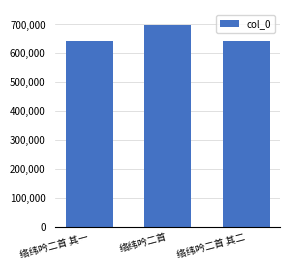

What is the change in value from 络纬吟二首 其一 to 络纬吟二首?

+55298